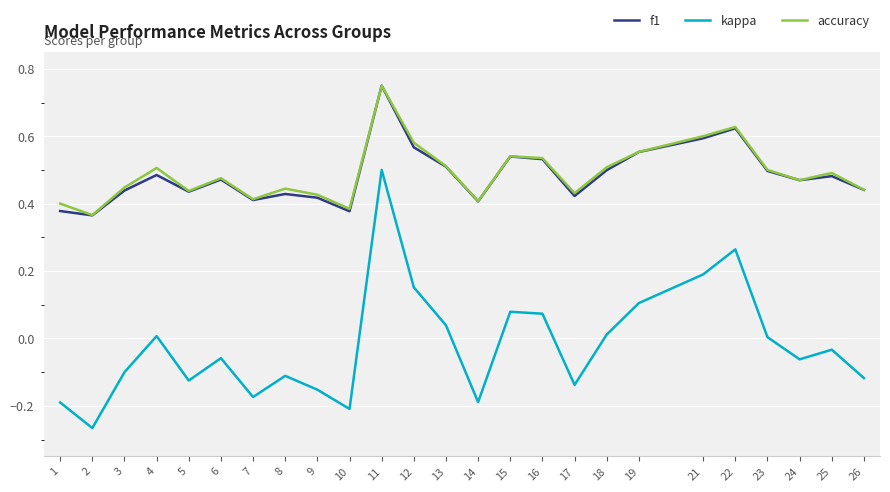

True or false: accuracy has a value of 0.1 at 3.

False